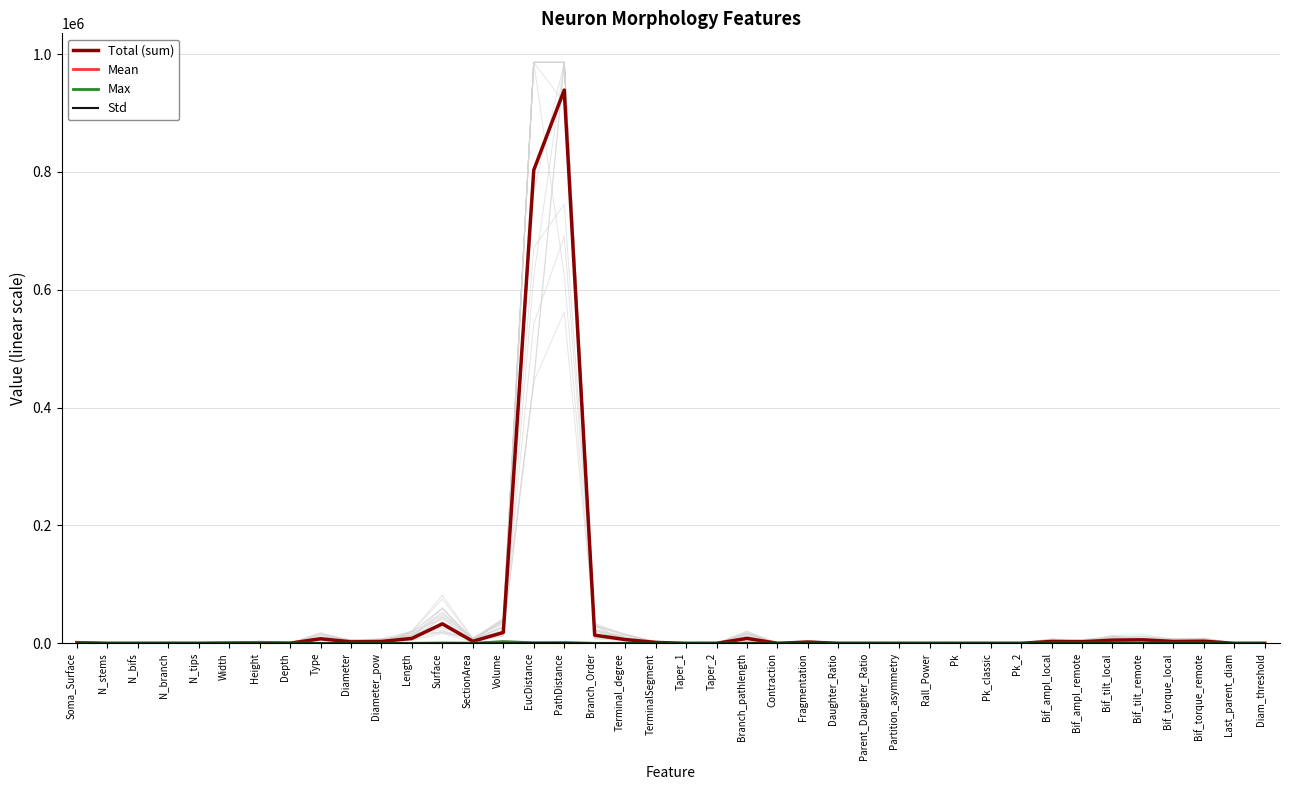

What position from the right is Bif_torque_remote?

3